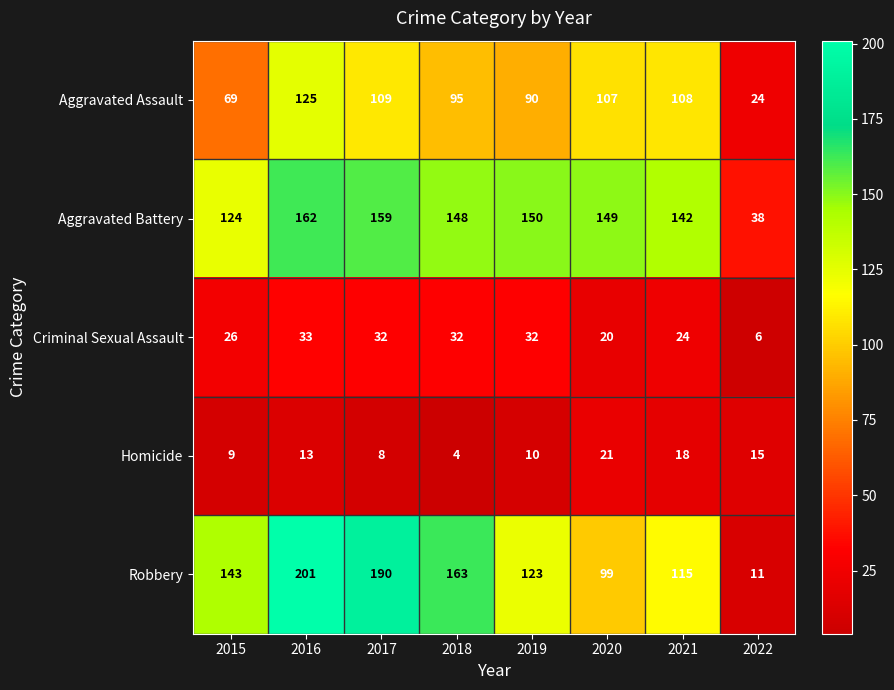

What is the total value across all series at 2022?

94